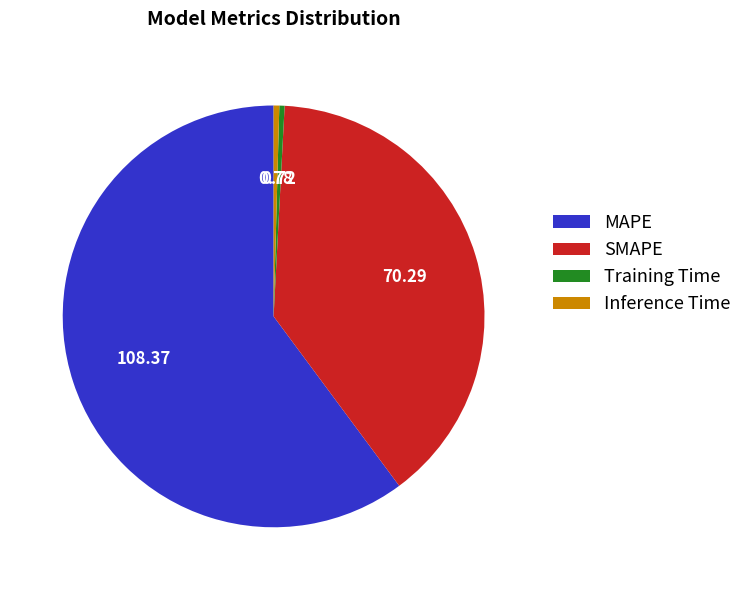

How many slices are in this pie chart?

4